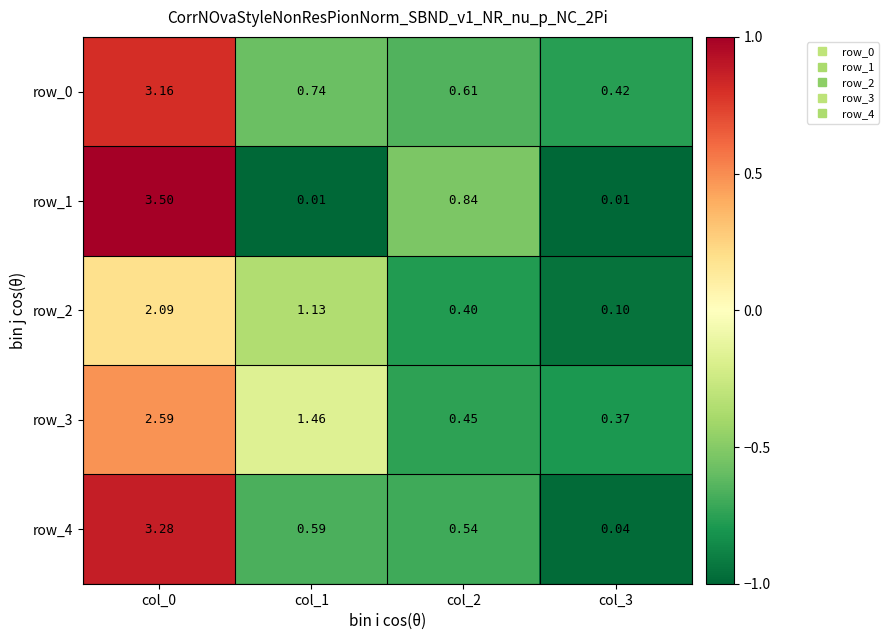

Is the value of row_4 at col_1 greater than the value of row_1 at col_1?

Yes